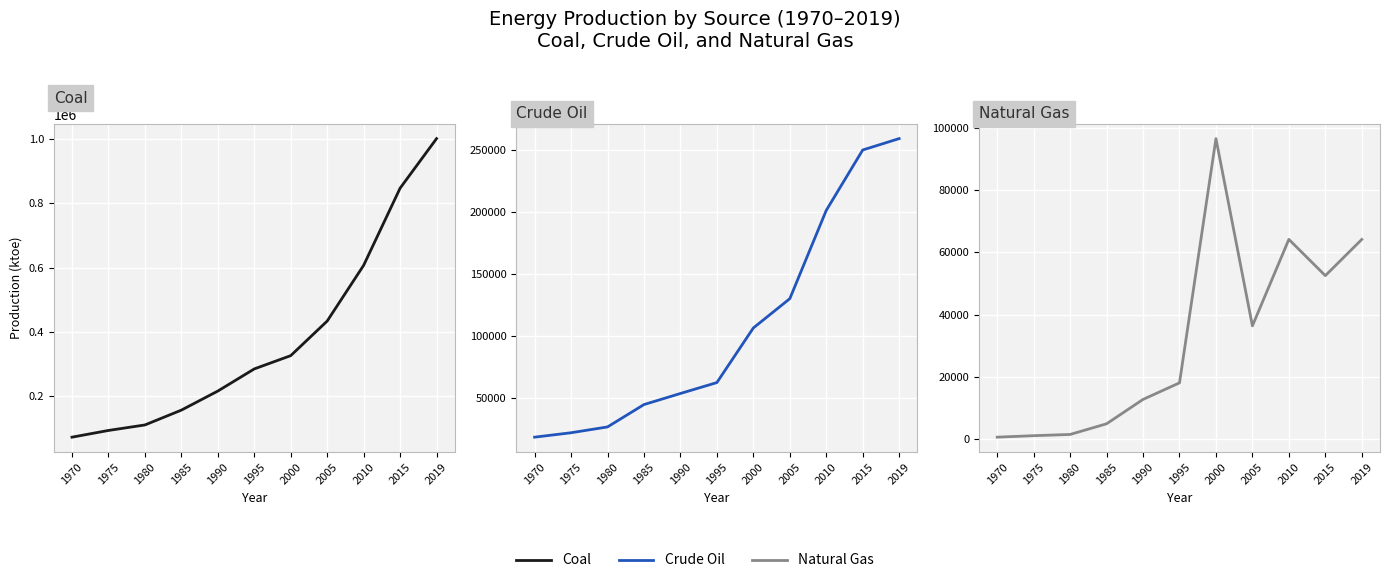

Rank the series by their maximum value, from lowest to highest.

Natural Gas, Crude Oil, Coal